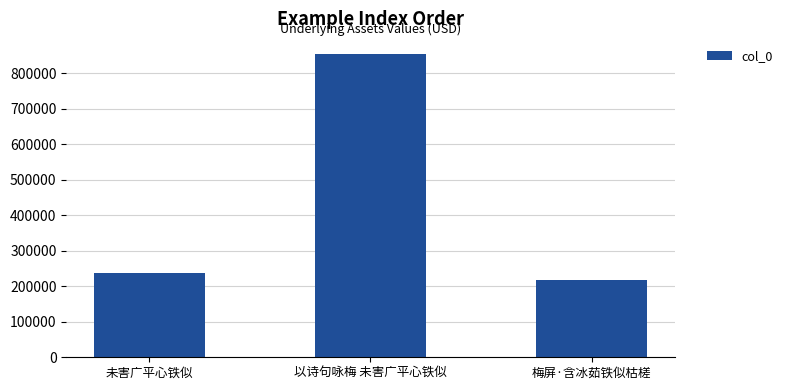

Which category has the lowest value across all series?

梅屏·含冰茹铁似枯槎